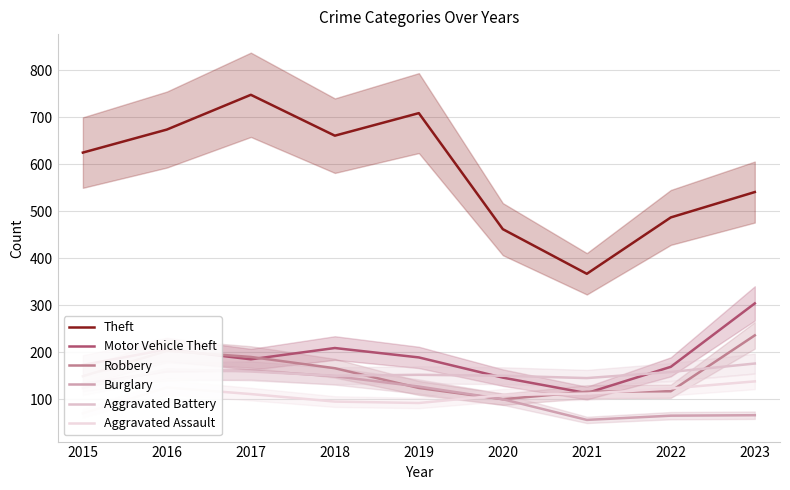

Which series has the widest spread of values?

Theft